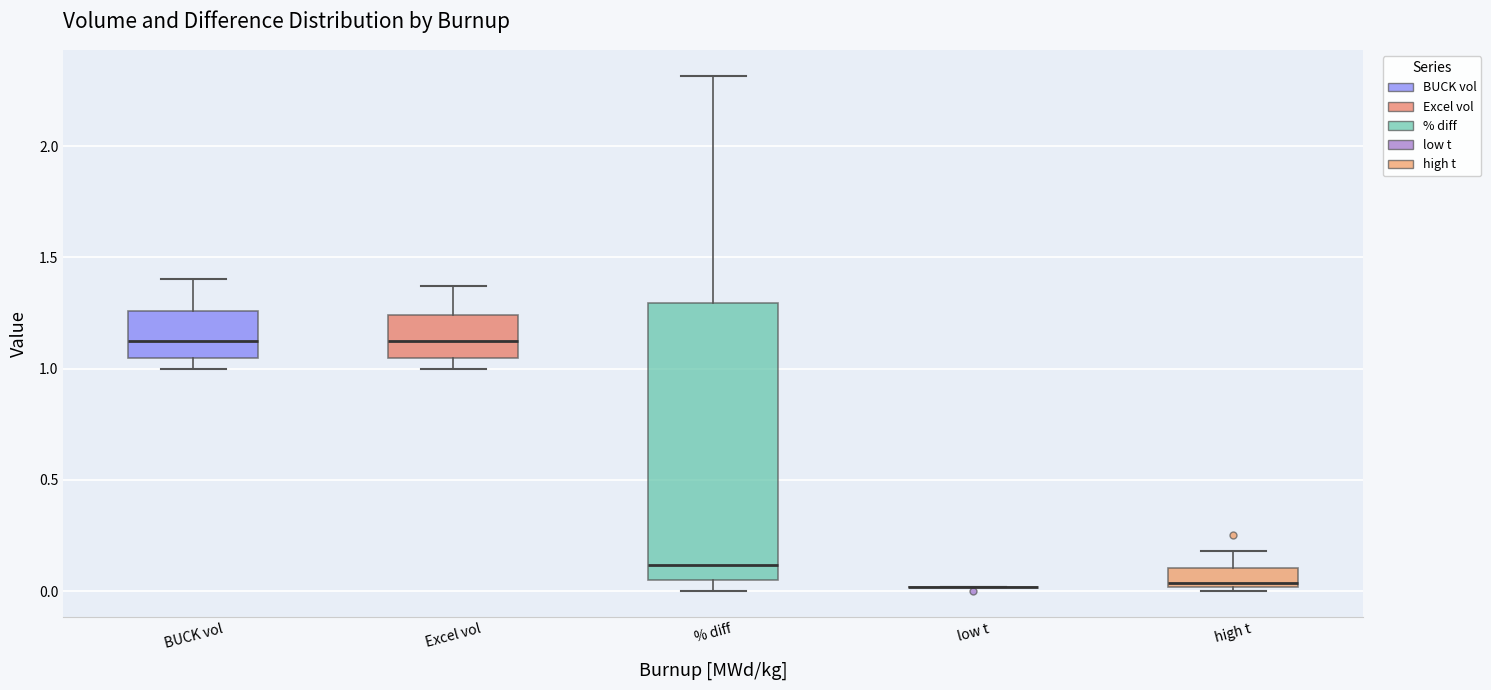

Which box is the tallest, from its lower edge to its upper edge?

% diff